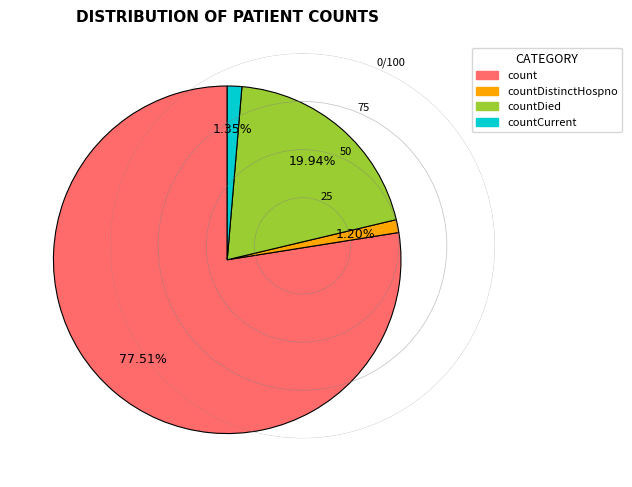

Which category has the biggest portion of the pie?

count